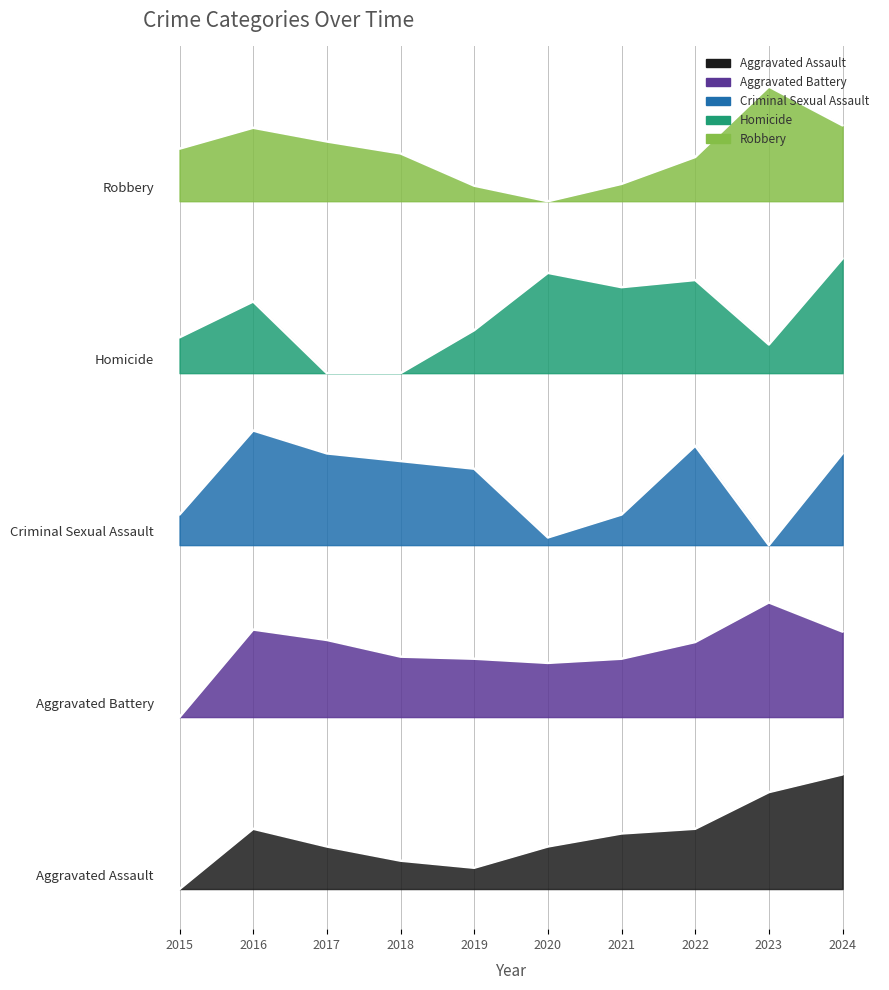

List the series in order of their peak value, lowest first.

Aggravated Assault, Aggravated Battery, Criminal Sexual Assault, Homicide, Robbery